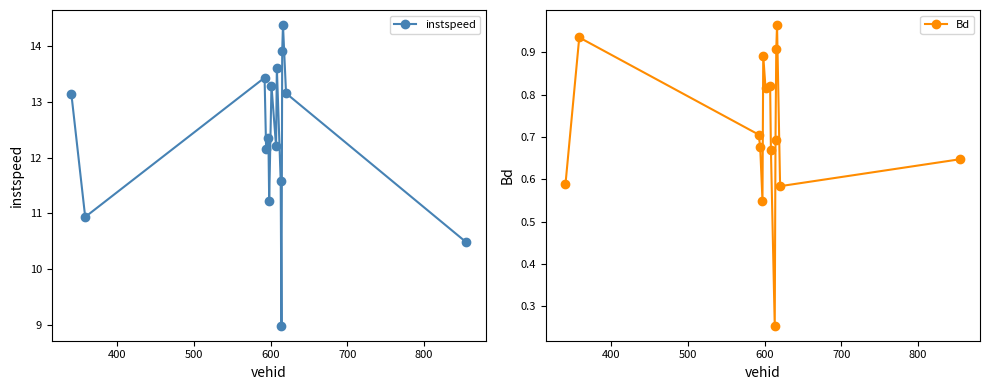

Is this an area chart (filled region under the line)?

No